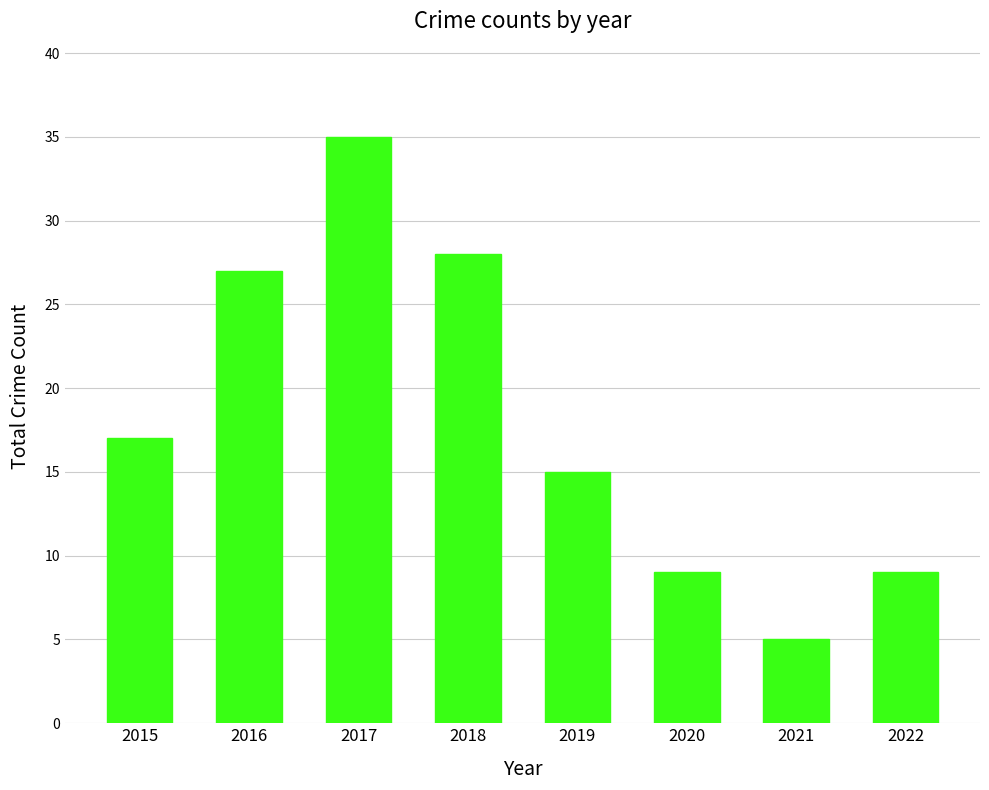

What is the value of the 2nd bar from the left?

27